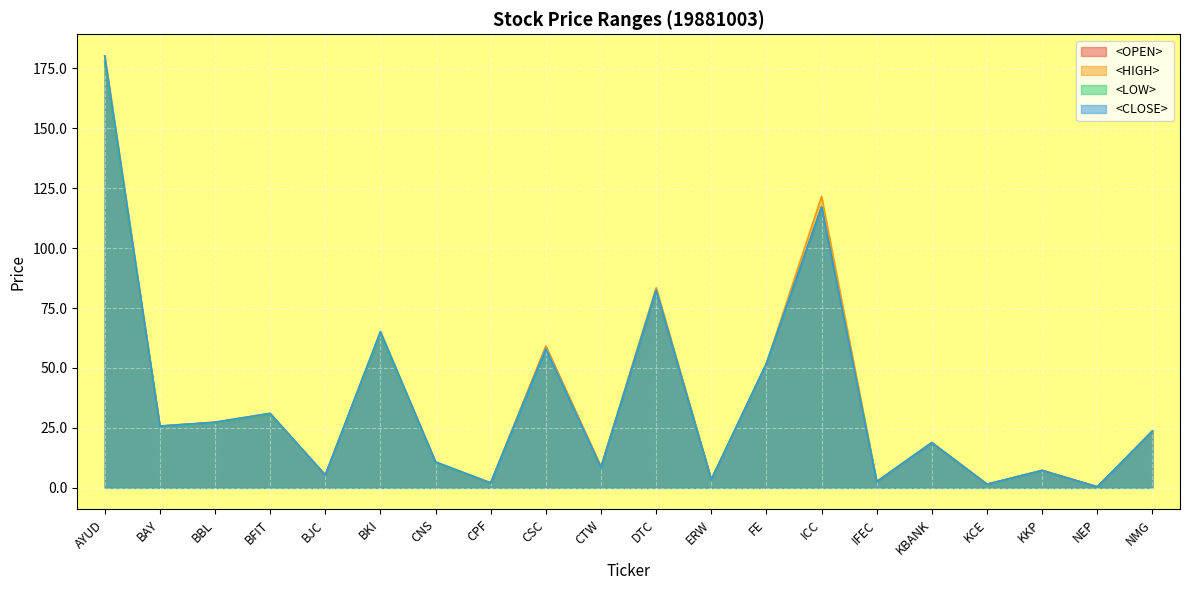

Reading left to right, extract all data points from this chart.

<OPEN>: AYUD=177.6	BAY=25.8	BBL=27.2	BFIT=30.7	BJC=5.3	BKI=64.3	CNS=10.6	CPF=2.0	CSC=59.0	CTW=8.7	DTC=82.5	ERW=3.4	FE=51.8	ICC=117.1	IFEC=2.6	KBANK=18.8	KCE=1.5	KKP=7.2	NEP=0.4	NMG=23.7
<HIGH>: AYUD=180.2	BAY=25.8	BBL=27.4	BFIT=31.1	BJC=5.3	BKI=65.2	CNS=10.8	CPF=2.0	CSC=59.0	CTW=8.8	DTC=83.5	ERW=3.4	FE=51.8	ICC=121.6	IFEC=2.6	KBANK=18.9	KCE=1.5	KKP=7.3	NEP=0.4	NMG=23.7
<LOW>: AYUD=177.6	BAY=25.6	BBL=27.2	BFIT=30.7	BJC=5.3	BKI=64.3	CNS=10.5	CPF=2.0	CSC=57.9	CTW=8.5	DTC=82.5	ERW=3.4	FE=51.8	ICC=117.1	IFEC=2.6	KBANK=18.8	KCE=1.4	KKP=7.2	NEP=0.4	NMG=23.7
<CLOSE>: AYUD=180.2	BAY=25.8	BBL=27.4	BFIT=31.1	BJC=5.3	BKI=65.2	CNS=10.8	CPF=2.0	CSC=57.9	CTW=8.5	DTC=82.5	ERW=3.4	FE=51.8	ICC=117.1	IFEC=2.6	KBANK=18.8	KCE=1.5	KKP=7.2	NEP=0.4	NMG=23.7